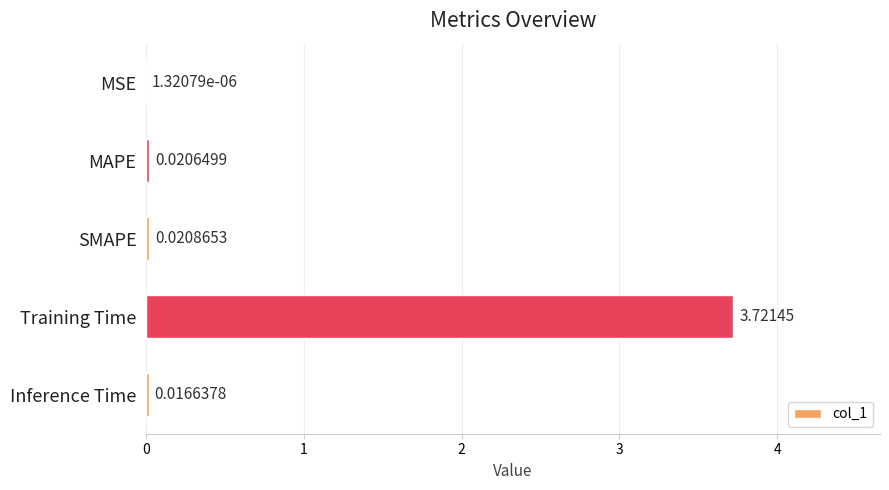

At which label is the value closest to 1?

SMAPE